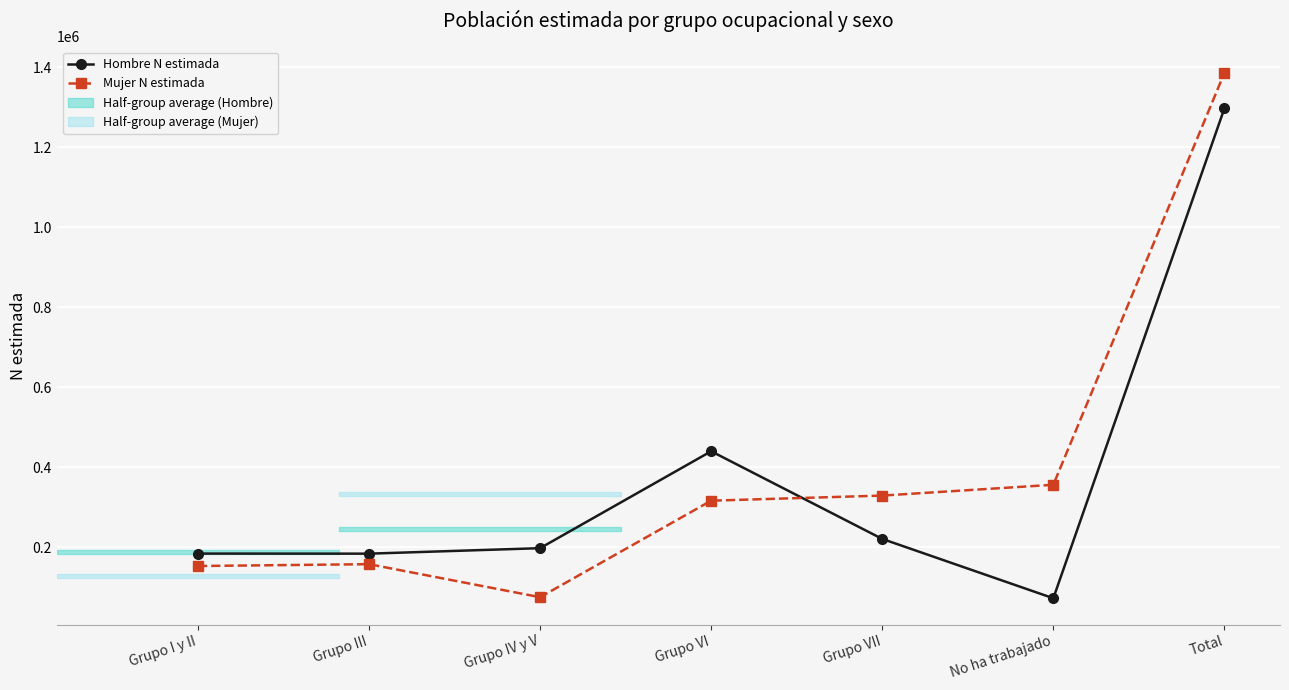

What is the label of the 3rd point from the left?

Grupo IV y V